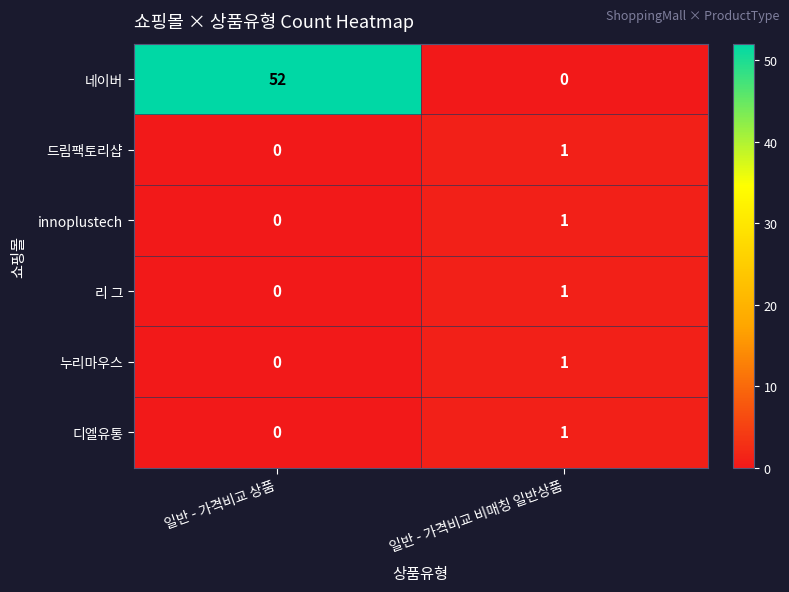

True or false: 누리마우스 has a value of 0 at 일반 - 가격비교 상품.

True